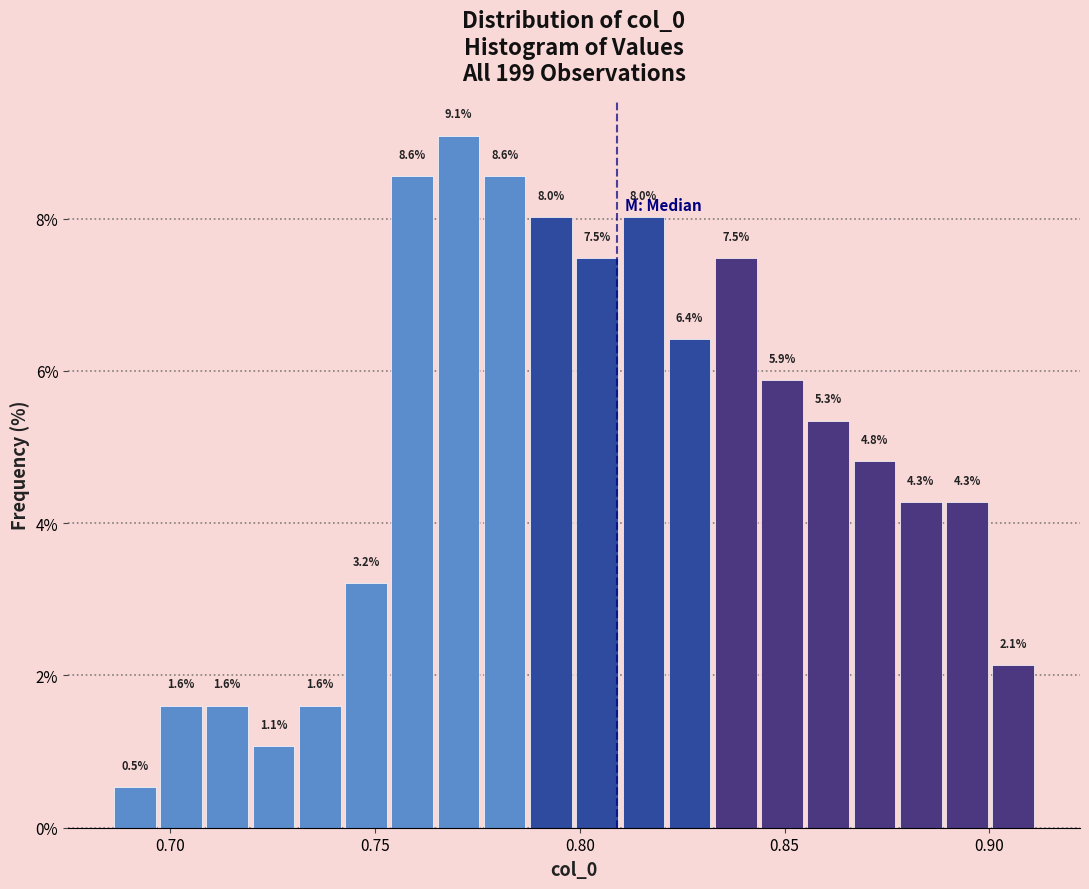

Read against the x-axis, roughly where is the centre of the tallest bar?

0.770